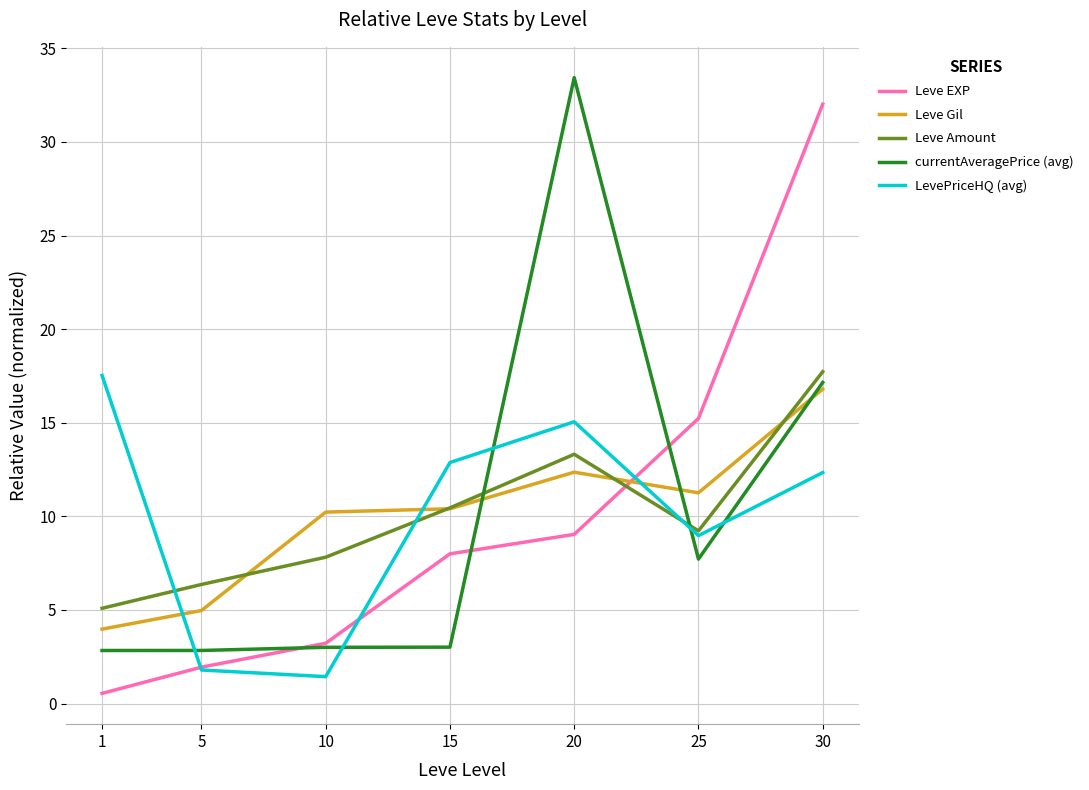

What is the difference between the maximum and minimum values in the LevePriceHQ (avg) series?

16.1